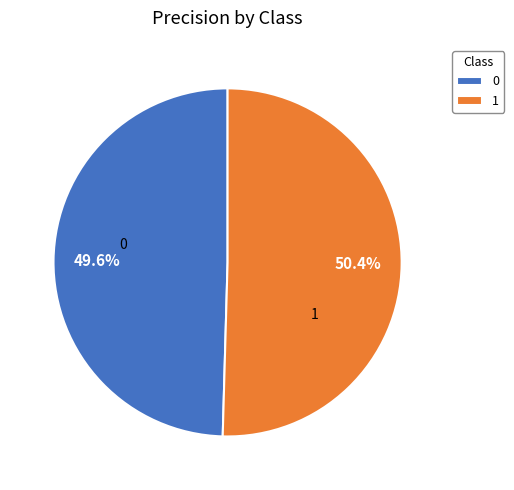

To the nearest percent, what is the difference between the largest and smallest slice percentages?

1%